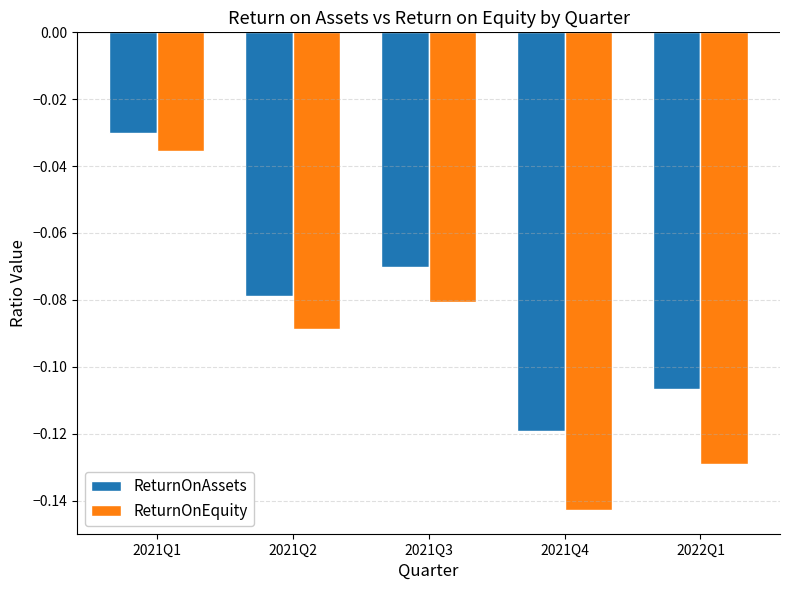

What is the sum of all ReturnOnAssets values?

-0.4